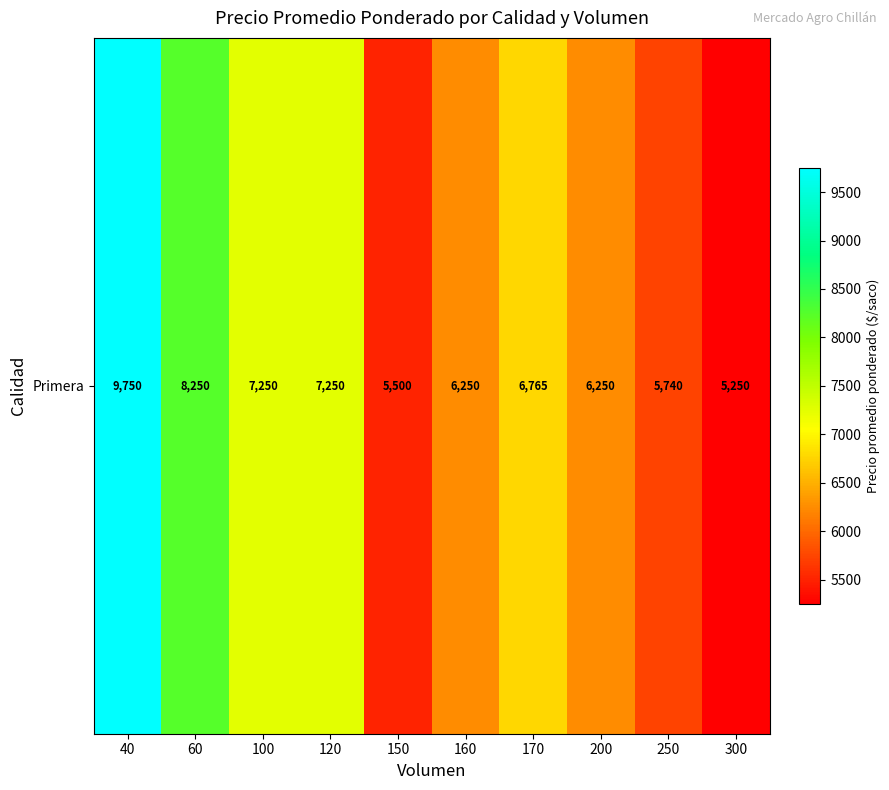

What is the ratio of the value at 60 to the value at 250?

1.4